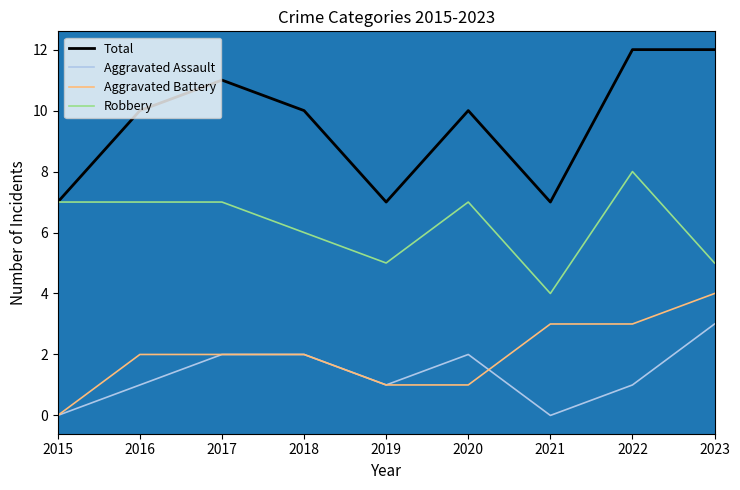

Where does the Aggravated Battery series first go above 2?

2021